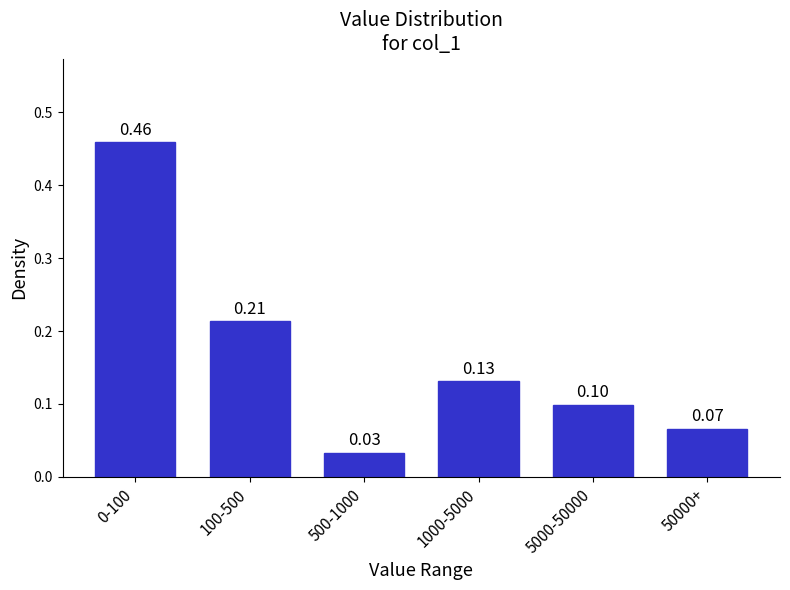

What is the difference between the maximum and minimum values?

0.4